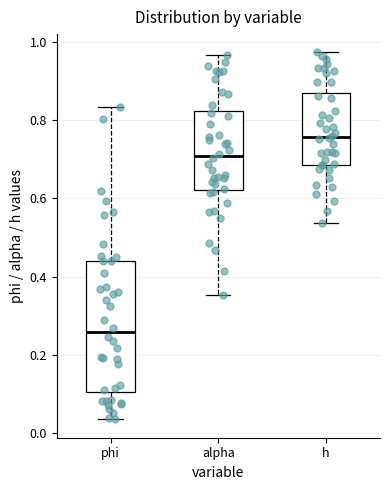

Reading left to right, read every box against the y-axis: the position of its median line, the range the box covers, and the ends of its whiskers. The values are not printed on the chart, so give them approximately, as read against the axis.

phi: median 0.26, box 0.10 to 0.44, whiskers 0.04 to 0.84
alpha: median 0.70, box 0.62 to 0.82, whiskers 0.36 to 0.96
h: median 0.76, box 0.68 to 0.88, whiskers 0.54 to 0.98